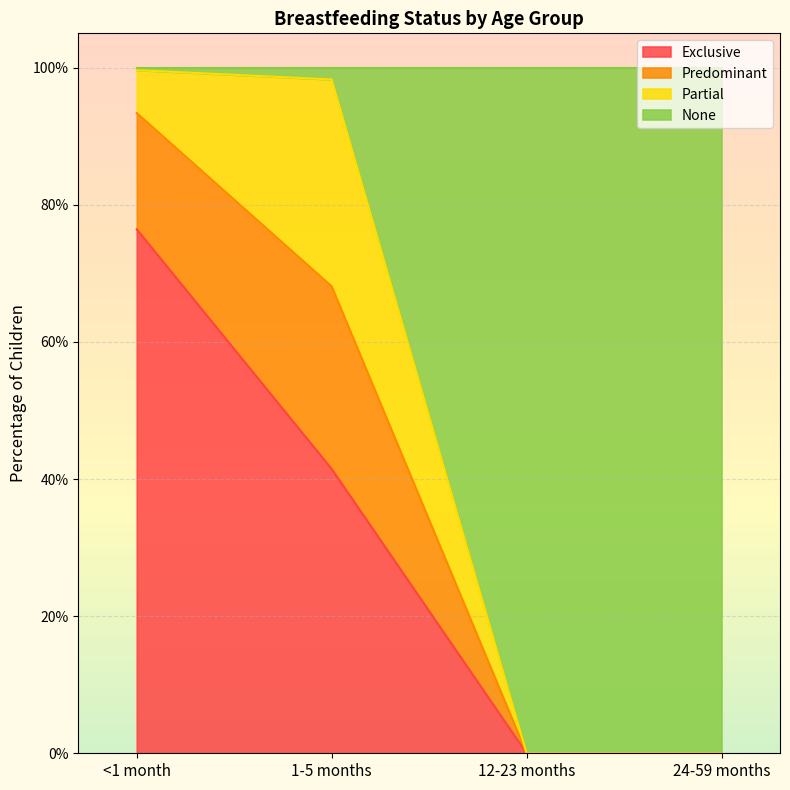

What position from the right is <1 month?

4